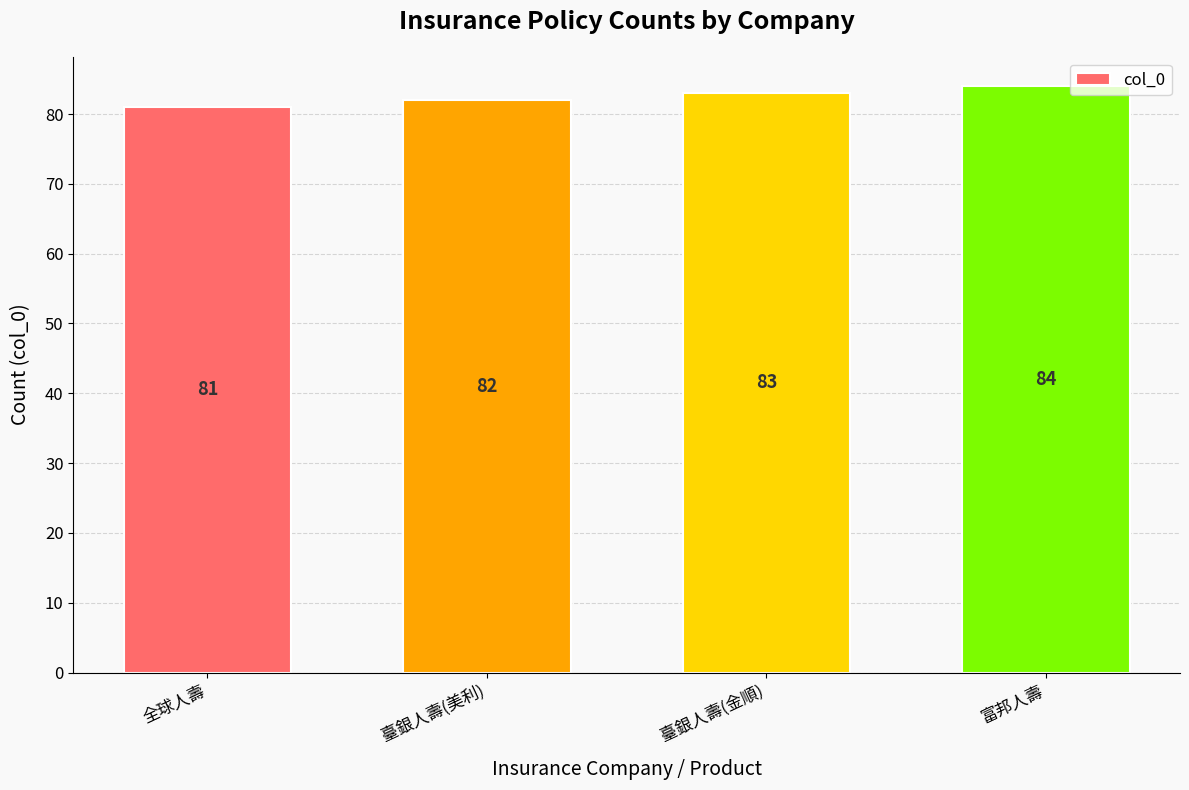

Rank the categories by value from highest to lowest.

富邦人壽, 臺銀人壽(金順), 臺銀人壽(美利), 全球人壽